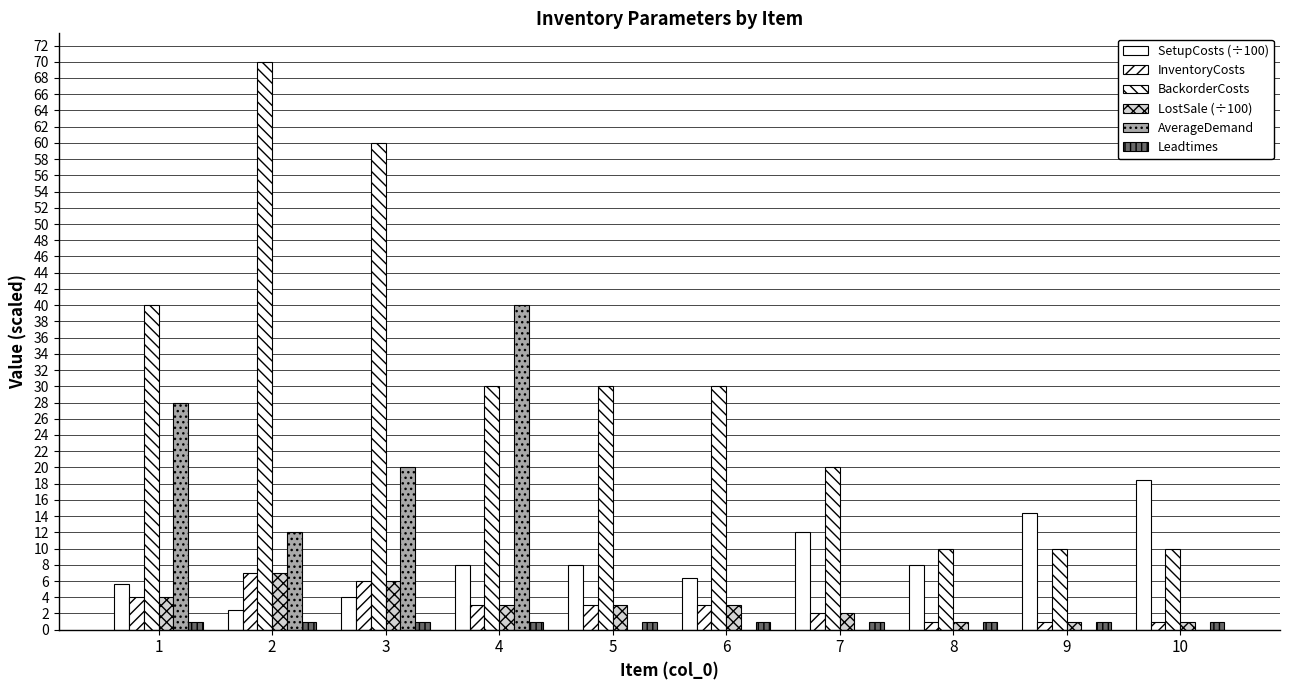

How many groups of bars are there?

10